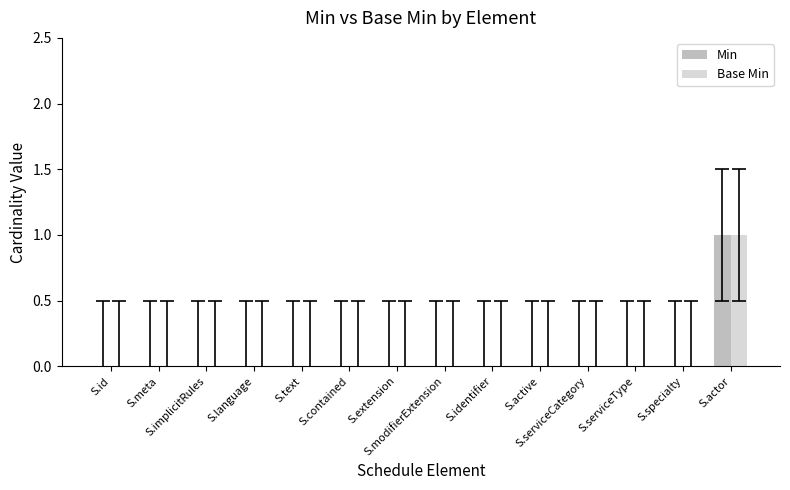

What are all the series names shown in the legend?

Min, Base Min